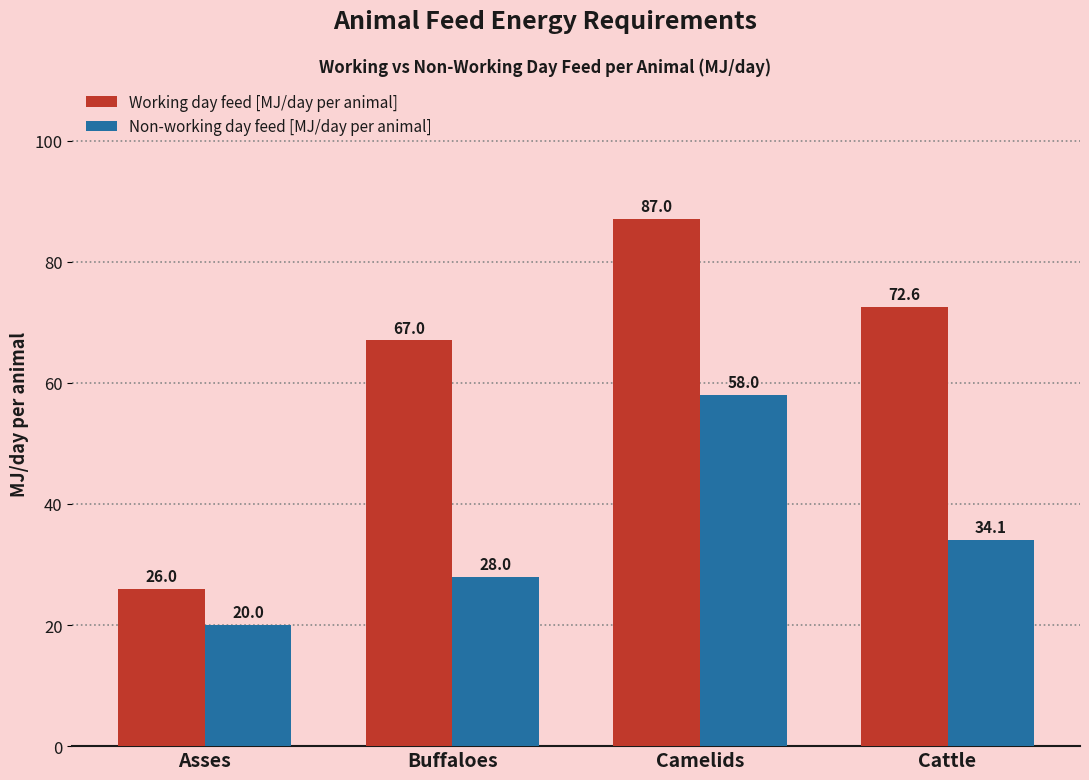

What is the sum of the Non-working day feed [MJ/day per animal] values at Cattle and Camelids?

92.1